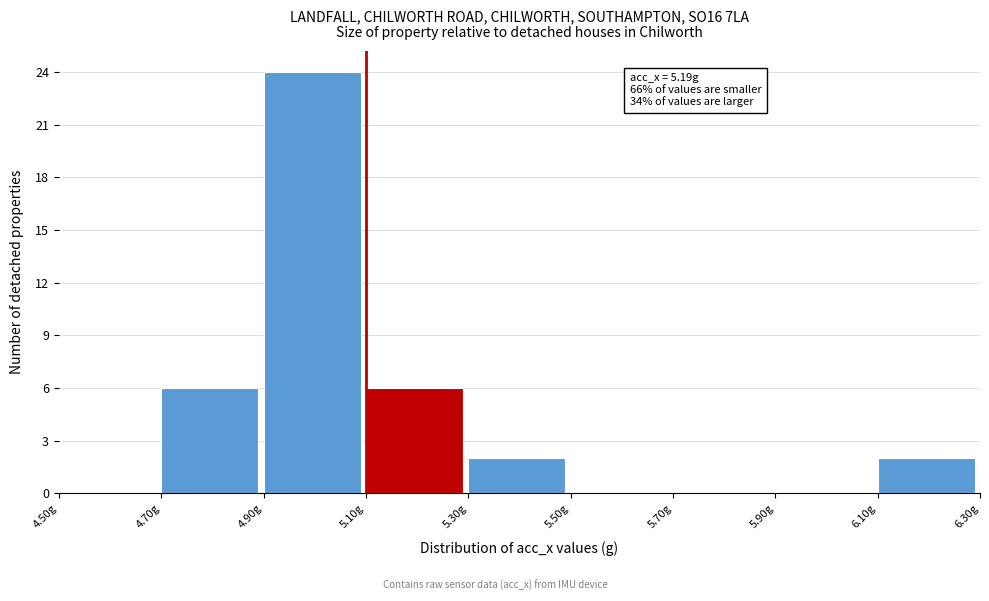

Over which range of the x-axis is the bar tallest?

4.9 to 5.1